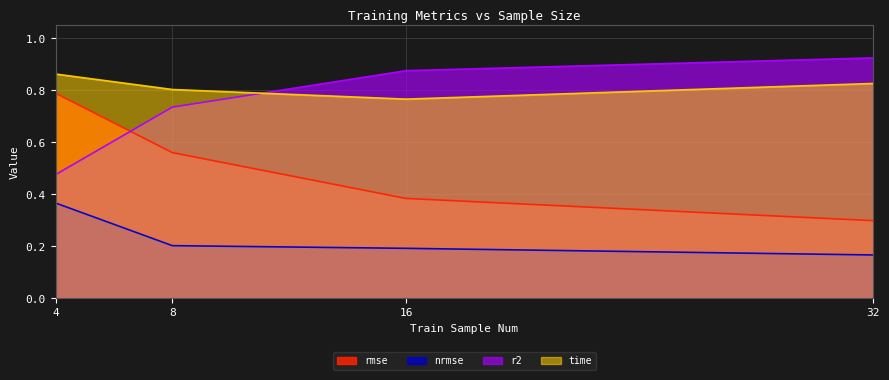

What is the average value of the time series?

0.8